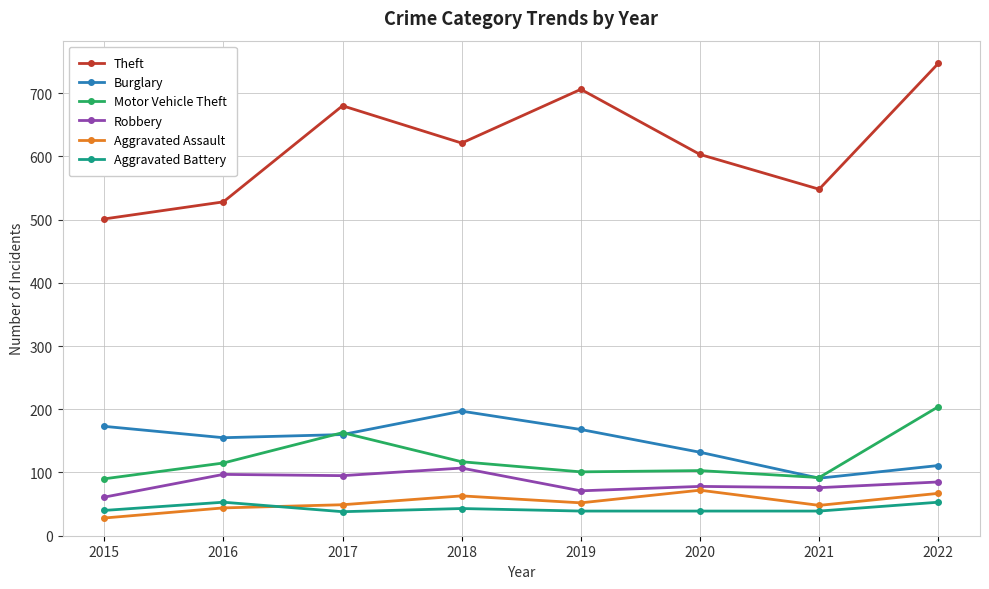

How many interior local valleys does the Theft series have?

2